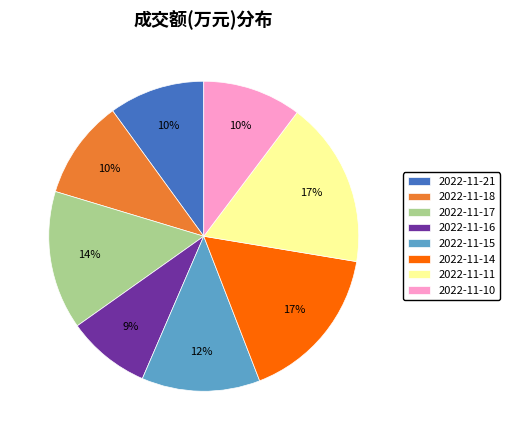

To the nearest percent, what is the average slice percentage?

12%